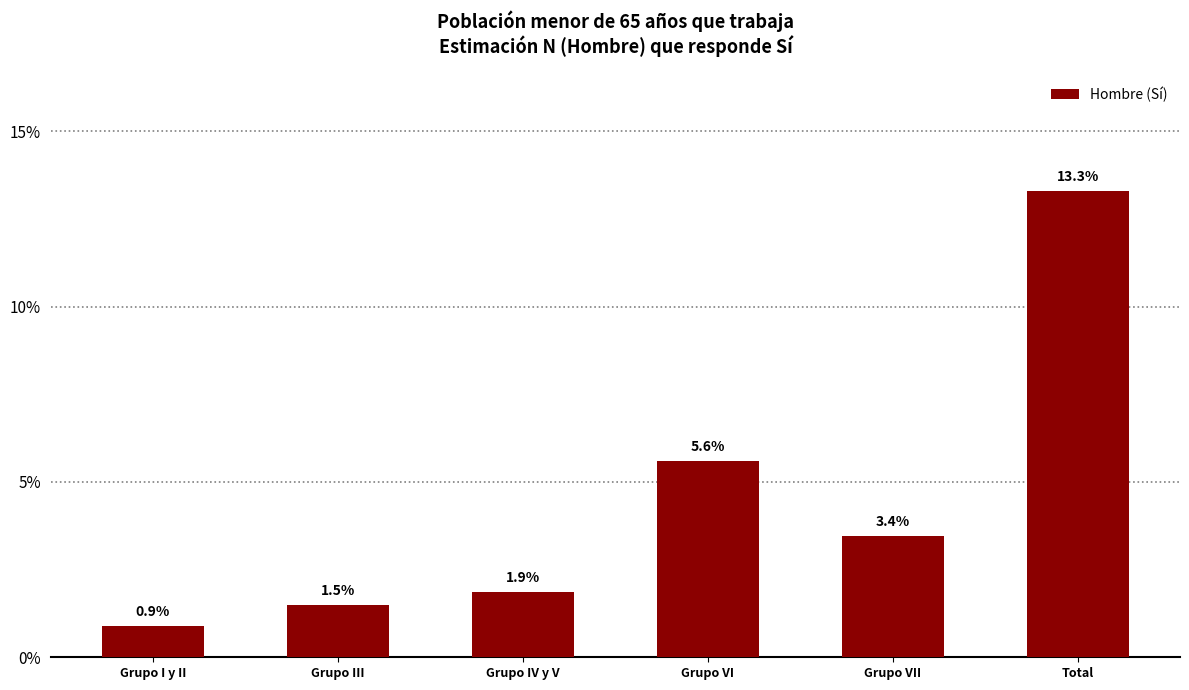

Reading left to right, transcribe all the data shown in this chart.

0.9	1.5	1.9	5.6	3.4	13.3